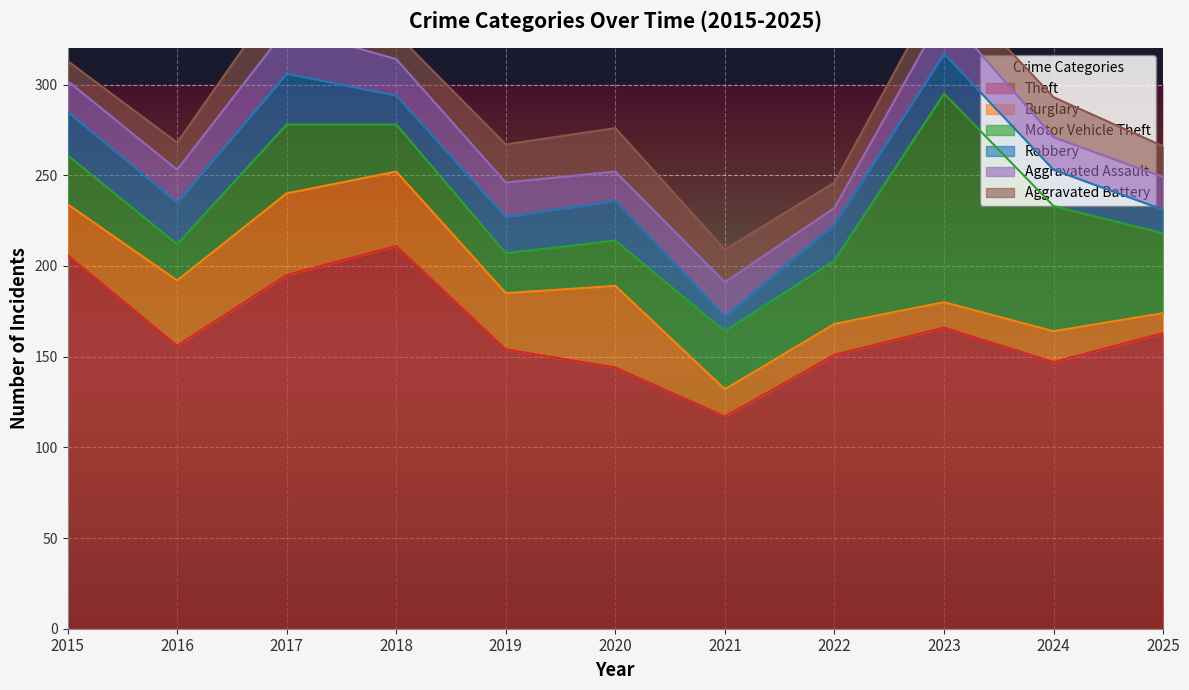

What is the minimum value shown in the chart?

8